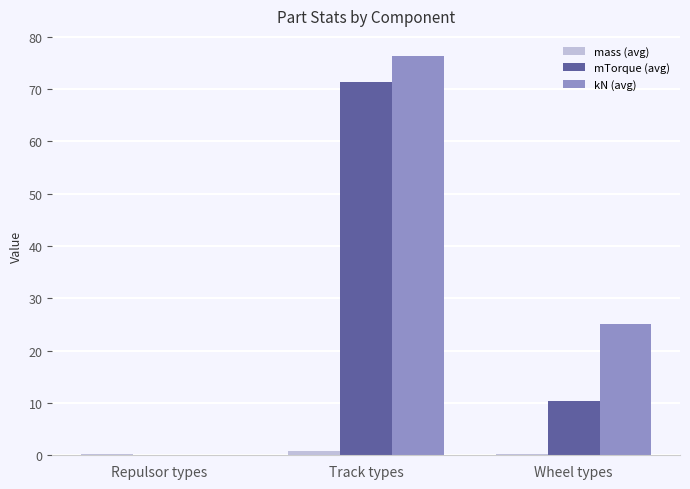

Which category has the highest value across all series?

Track types